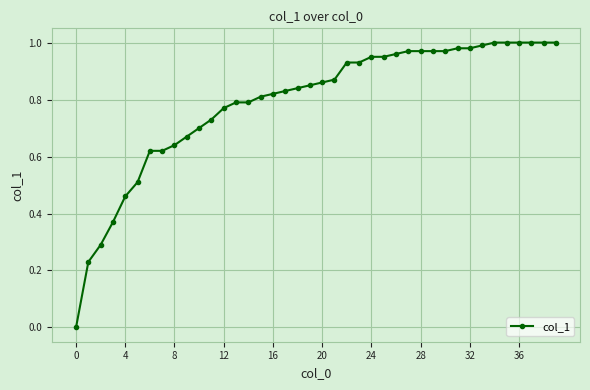

Does the chart display data point markers on the line(s)?

Yes